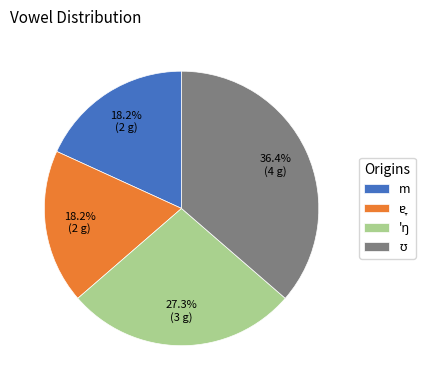

Does m account for over 50% of the chart?

No